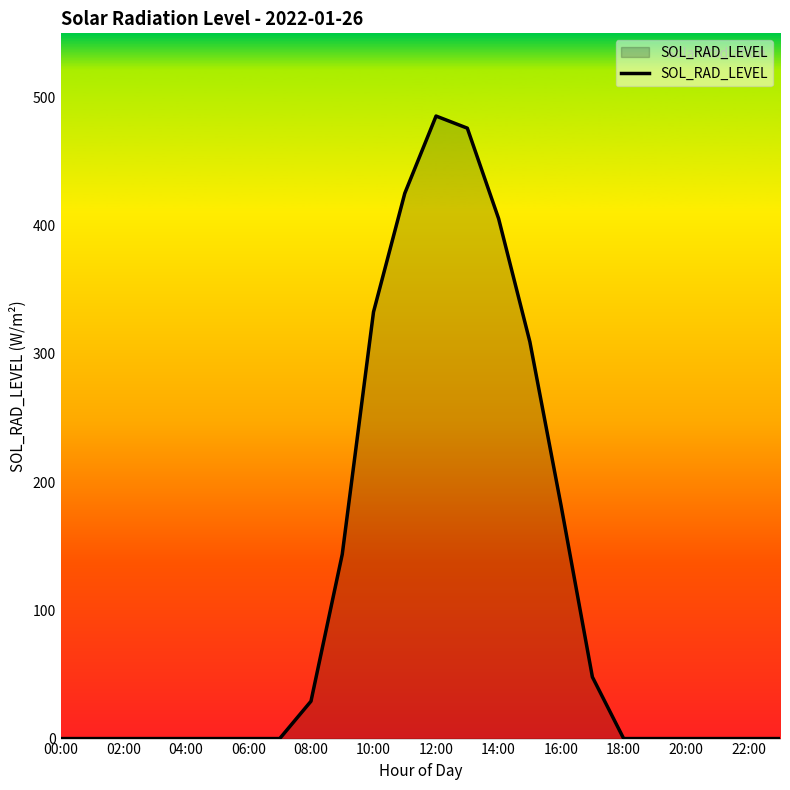

How many values exceed 0?

10